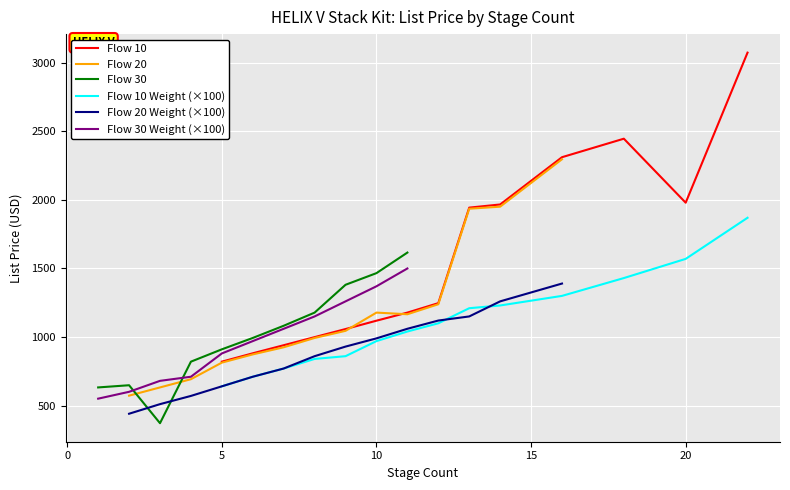

True or false: Flow 10 Weight (×100) and Flow 10 cross at least once.

False